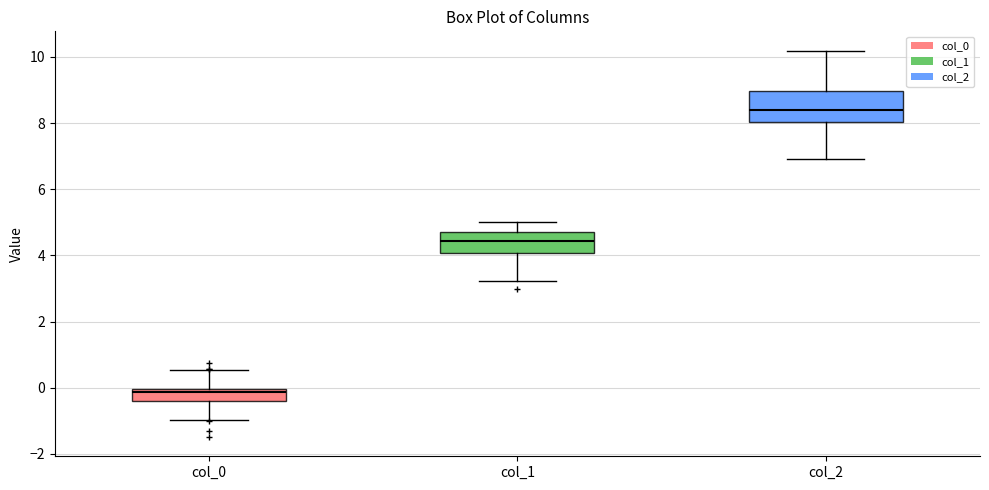

Which box is the tallest, from its lower edge to its upper edge?

col_2